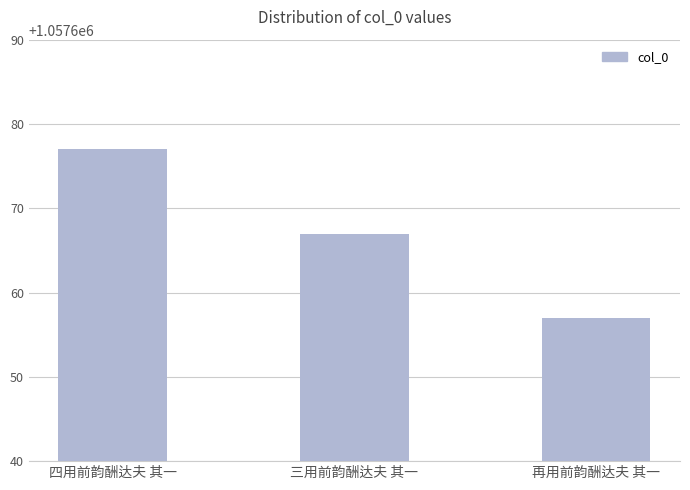

At which label does the data first exceed 1057667?

四用前韵酬达夫 其一